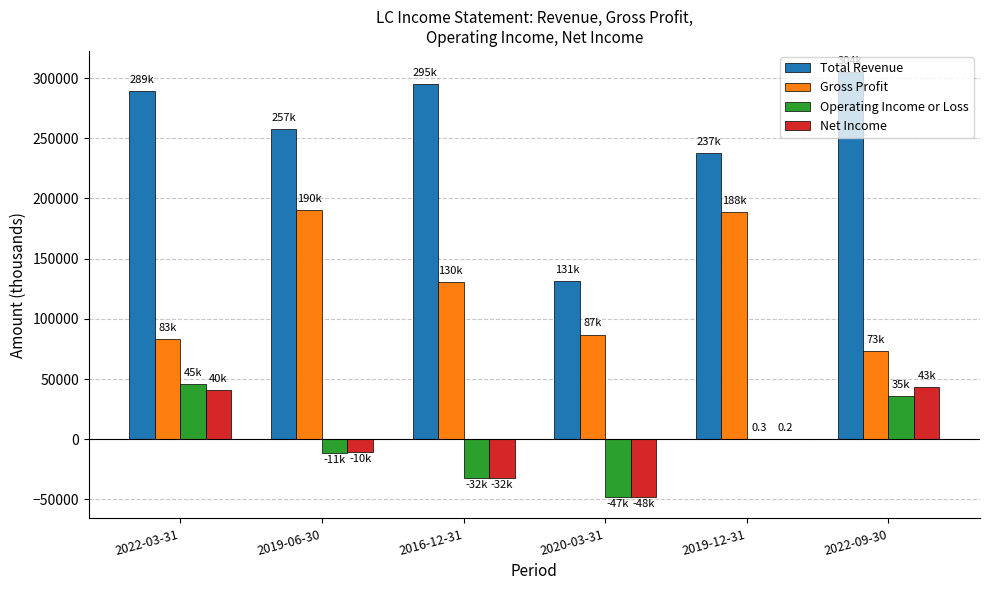

How many distinct data groups are displayed?

4